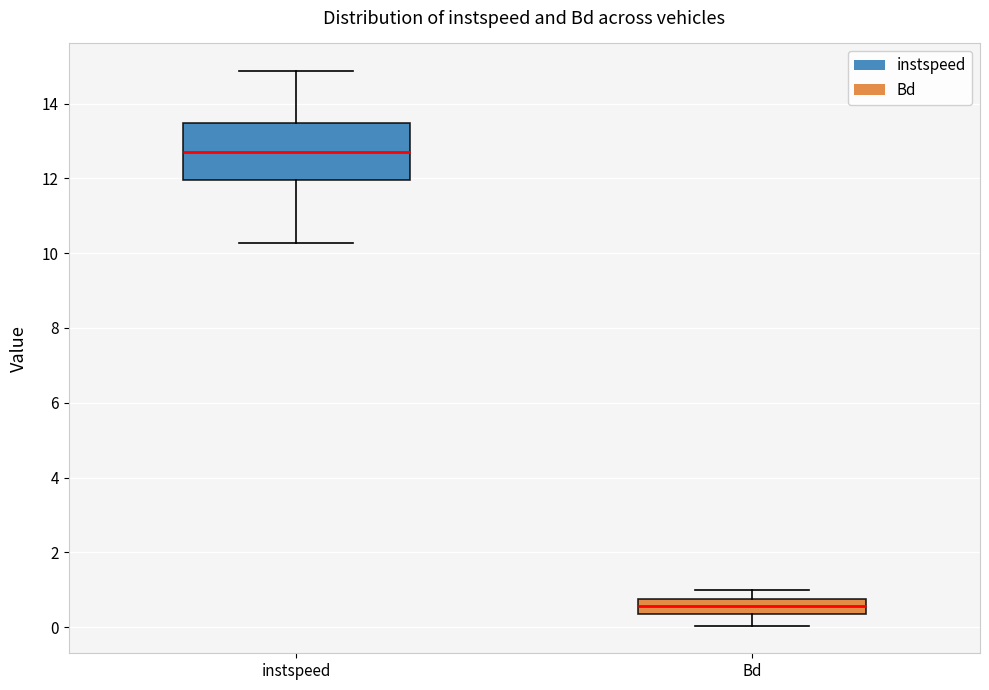

Which box has the highest median line?

instspeed